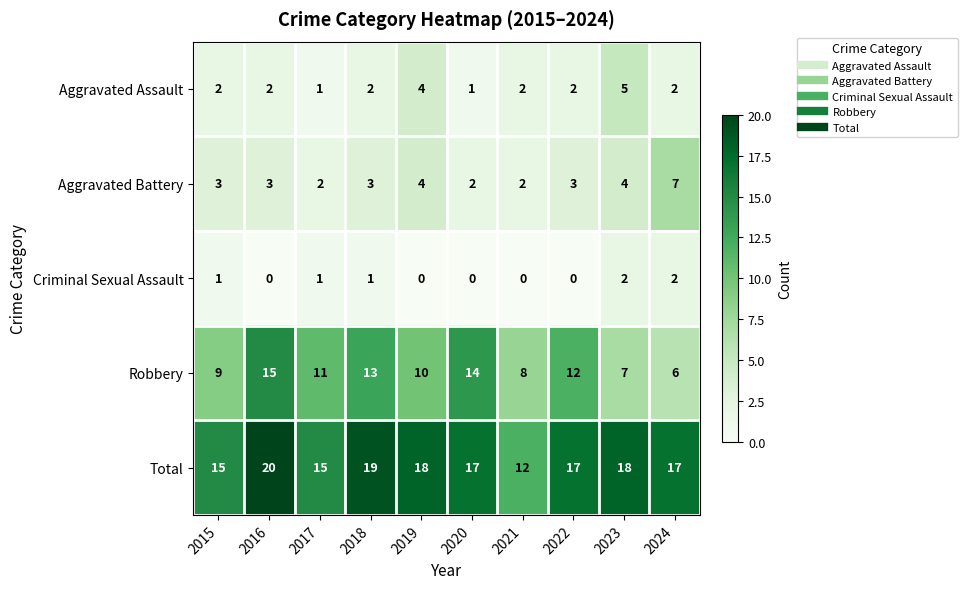

Which series has the largest total across all categories?

Total